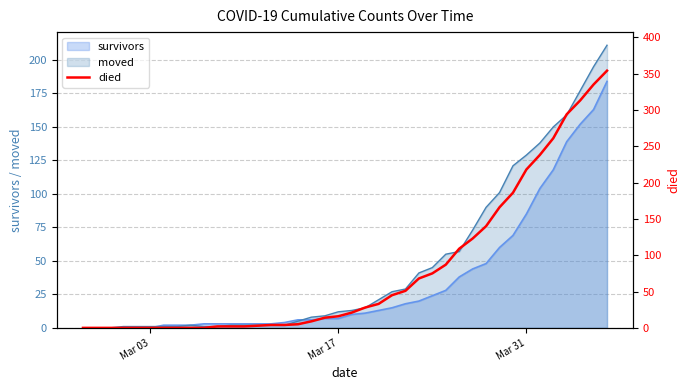

How many positive values are there?

30